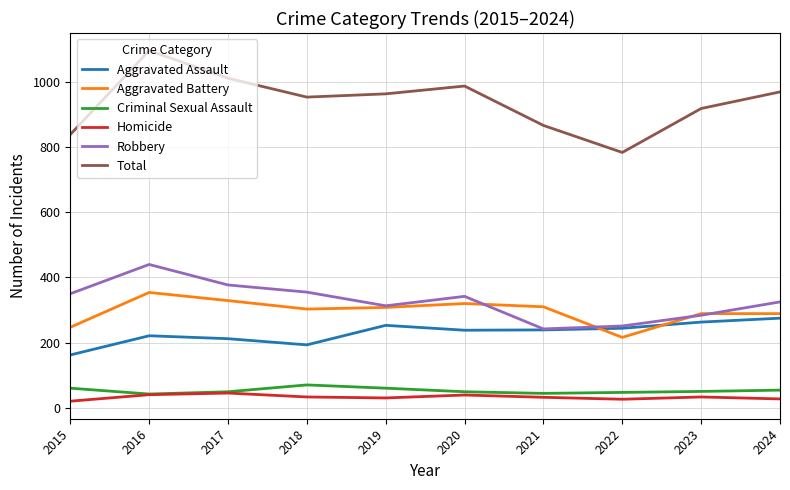

True or false: Total and Aggravated Assault intersect in this chart.

False